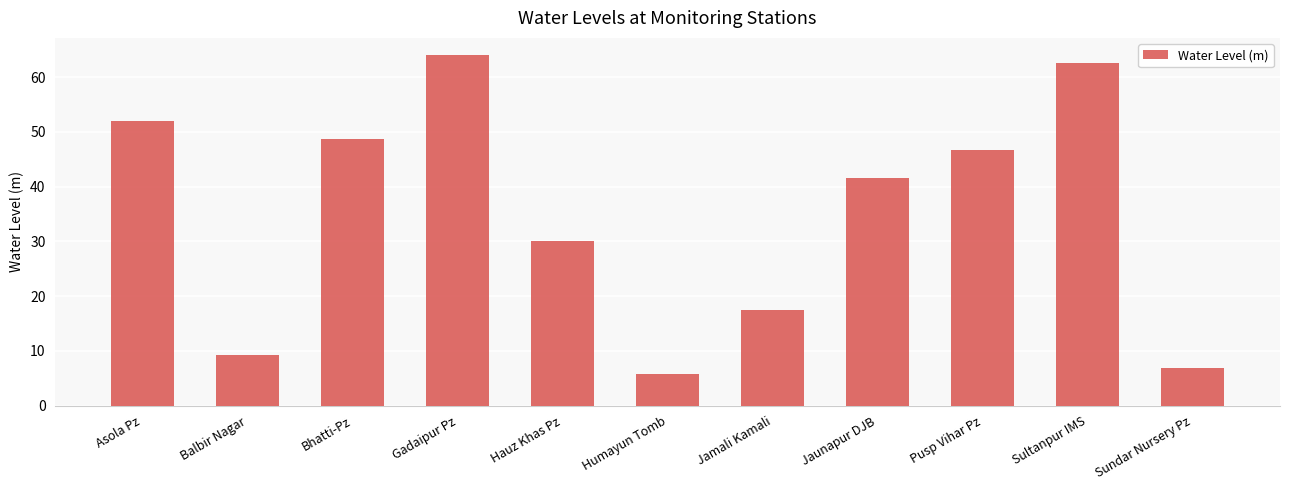

What is the change in value from Asola Pz to Sultanpur IMS?

+10.6